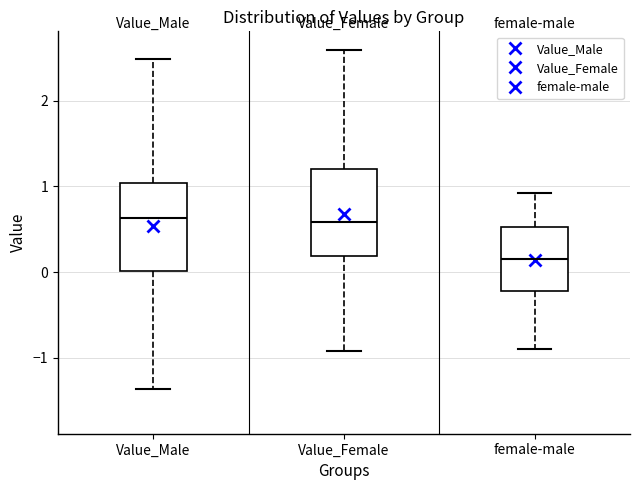

Where is the lower edge of the box for female-male on the y-axis? The values are not printed on the chart, so give them approximately, as read against the axis.

-0.2